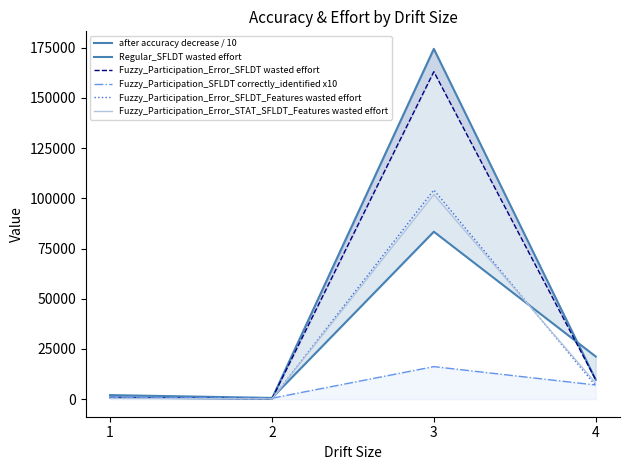

What is the value of the Regular_SFLDT wasted effort point at the 2nd from the left?

208.0